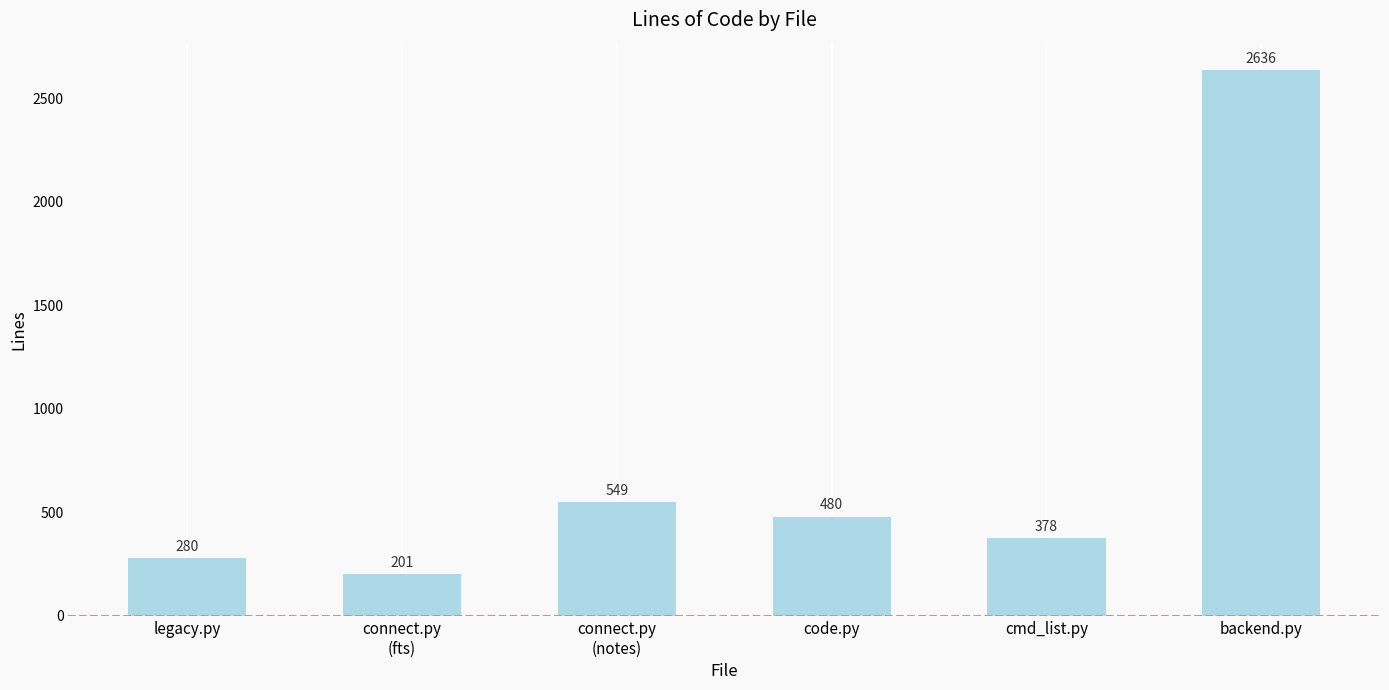

What is the change in value from connect.py
(fts) to code.py?

+279